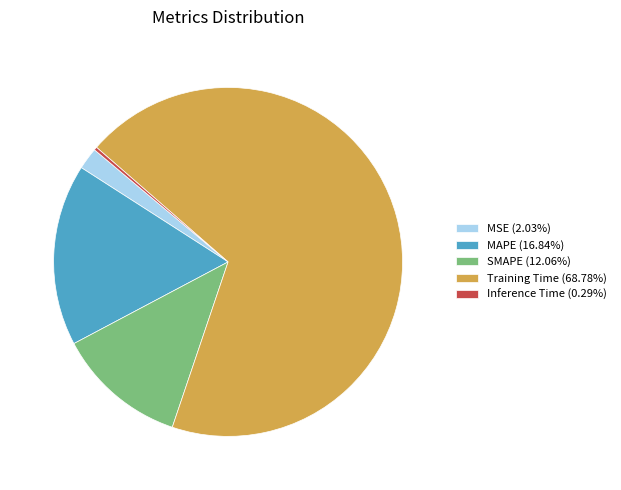

How many segments does this pie chart have?

5